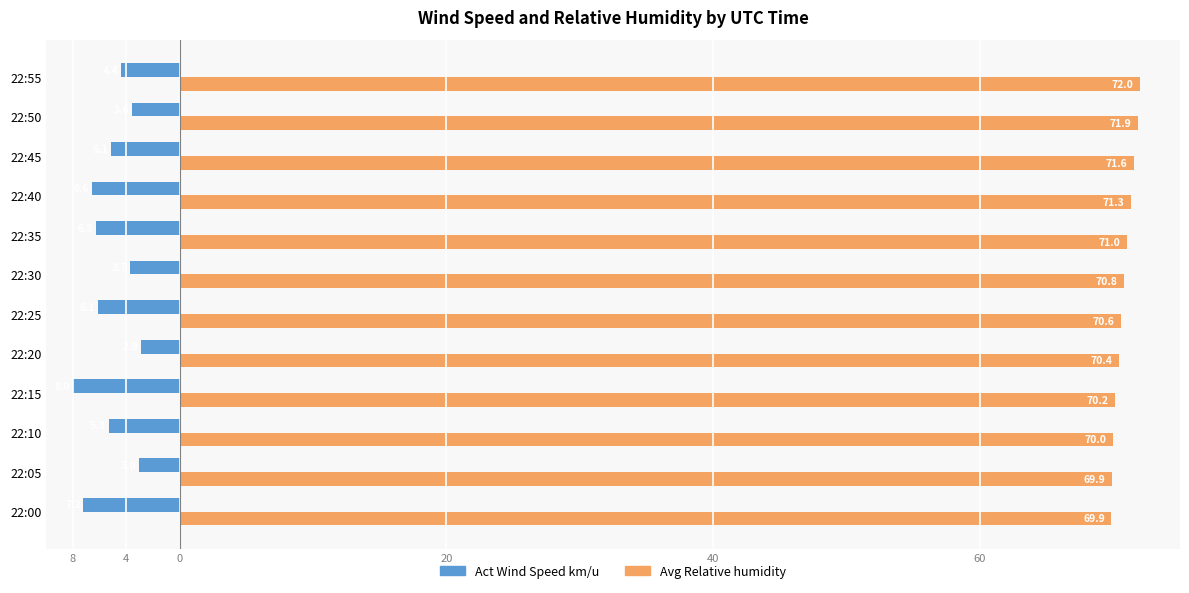

What is the value of the Act Wind Speed km/u bar at the 7th from the left?

-3.7